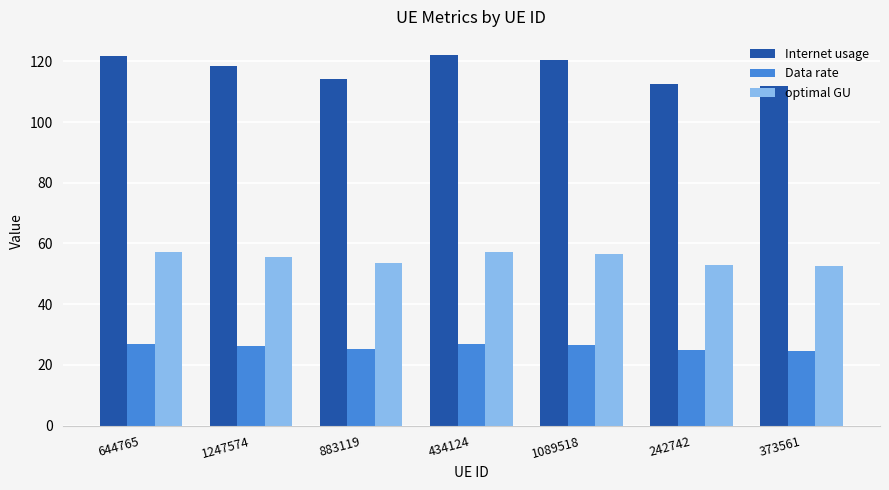

Rank the series by their maximum value, from lowest to highest.

Data rate, optimal GU, Internet usage